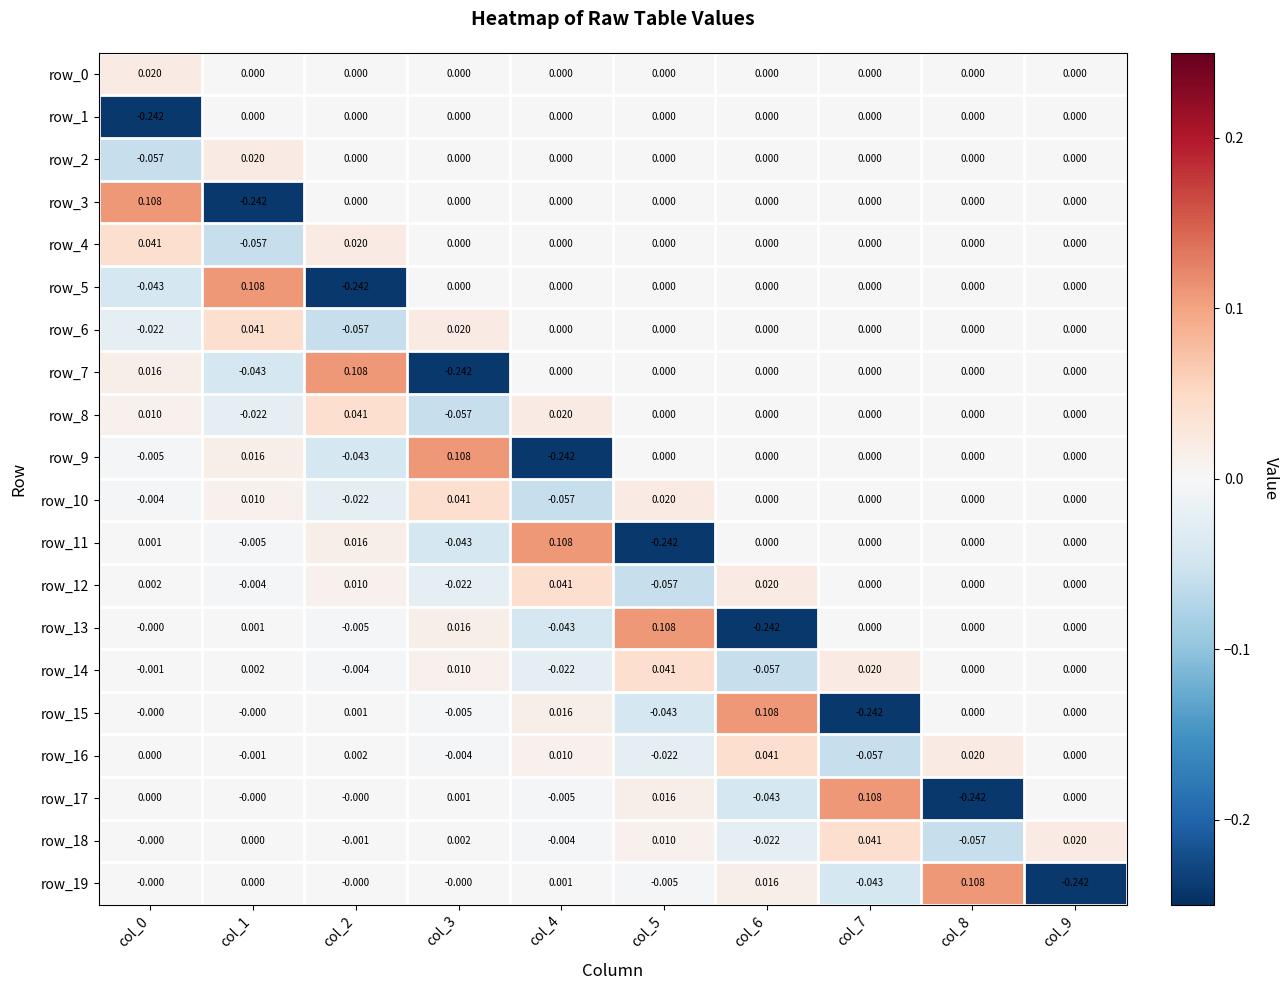

Is the value of row_6 at col_7 greater than the value of row_18 at col_9?

No